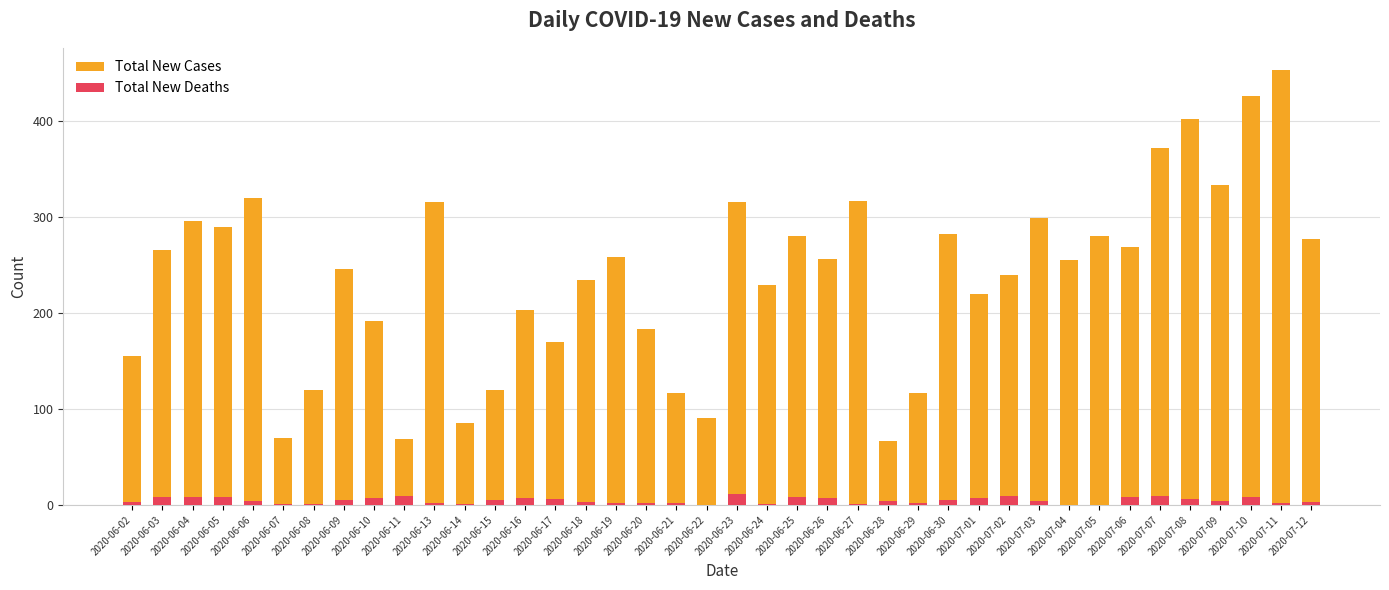

What is the difference between the second highest and second lowest values in the Total New Deaths series?

9